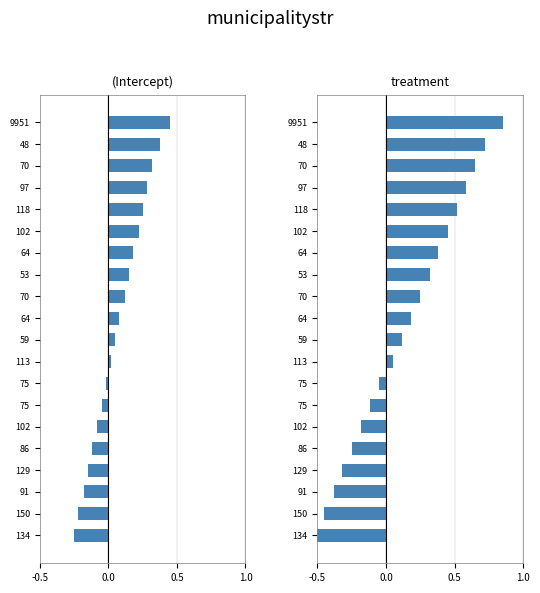

What is the greatest value displayed?

0.8